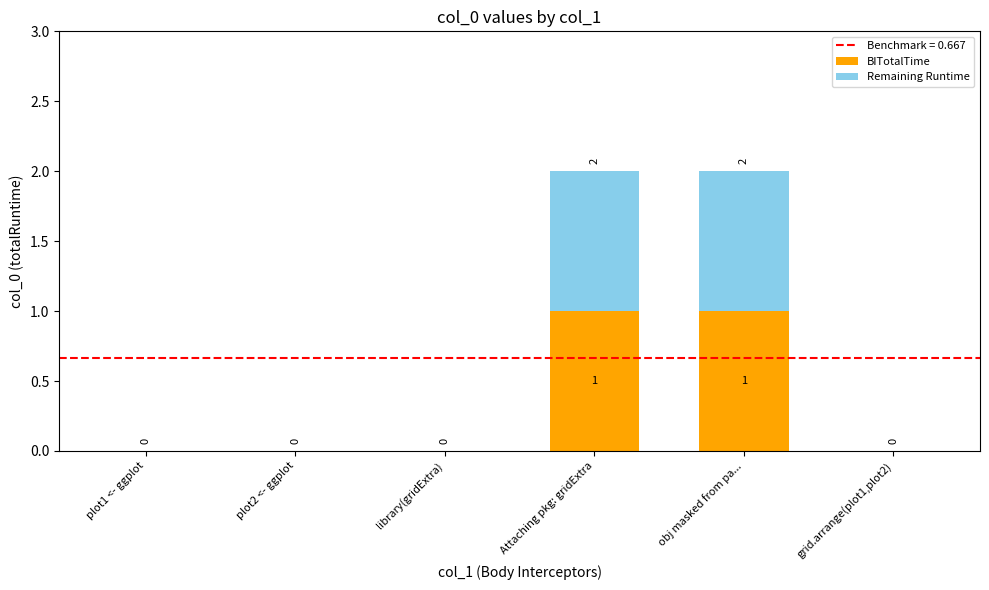

True or false: BITotalTime has a value of 0 at library(gridExtra).

True